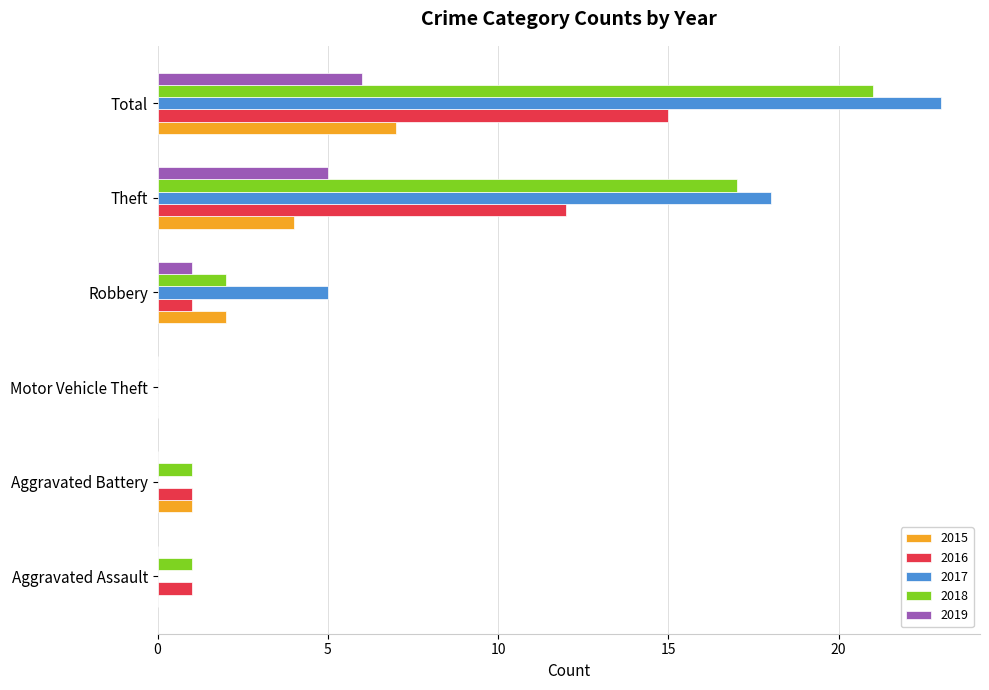

At which category is the sum across all series the highest?

Total